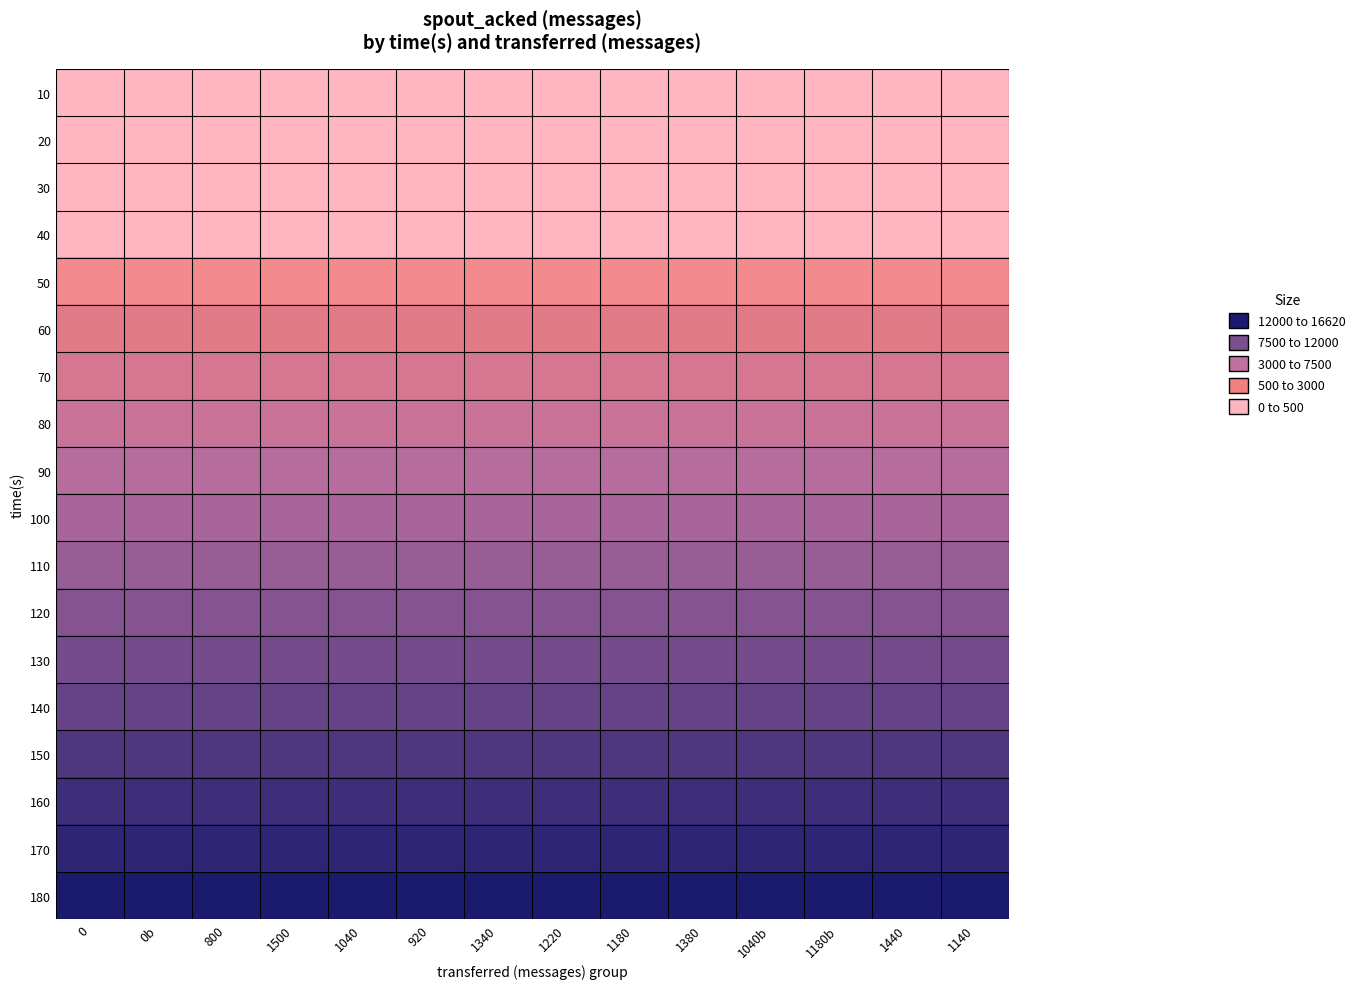

Which has a higher value, 1500 or 800?

1500